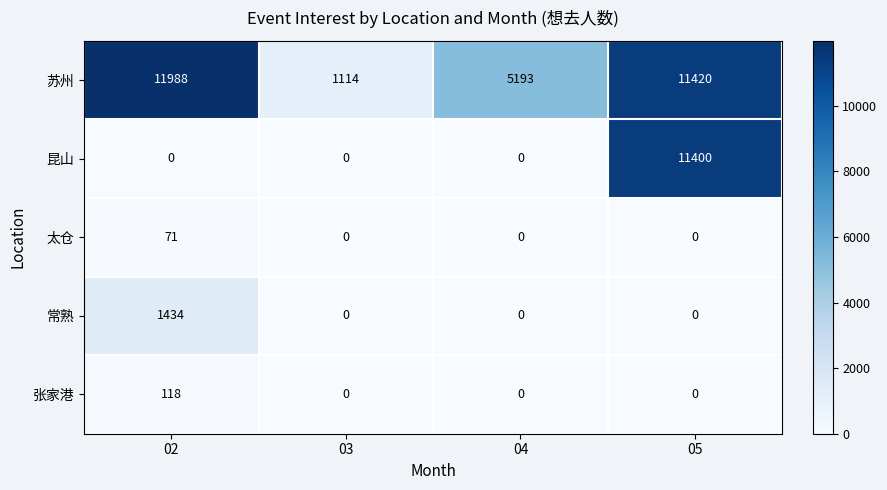

At 02, list the series in order from smallest to largest.

昆山, 太仓, 张家港, 常熟, 苏州